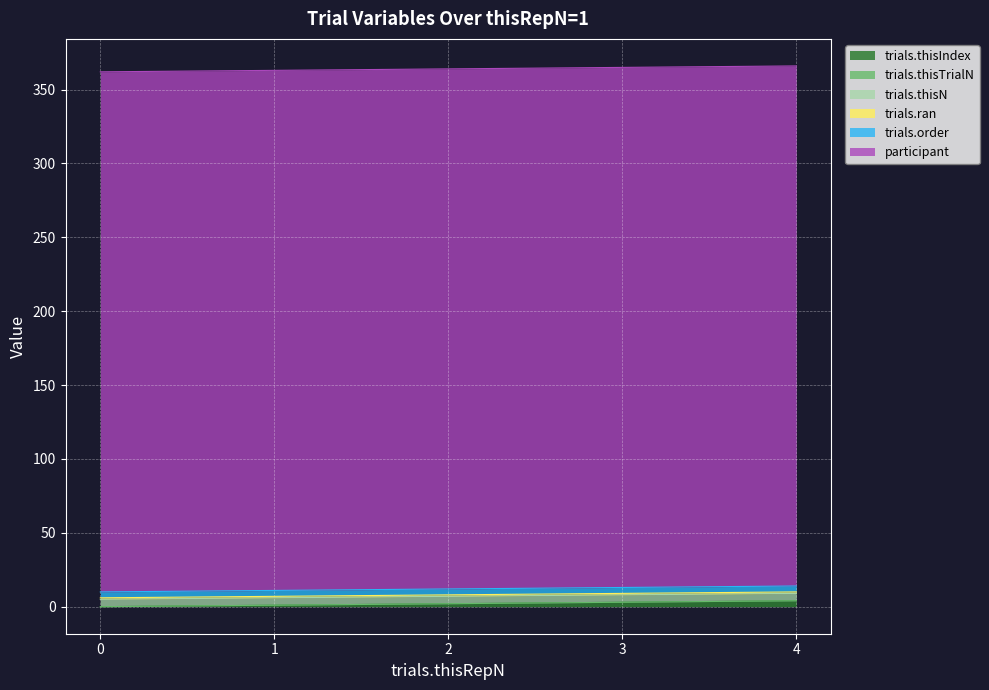

What is the total value across all series at 0?

362